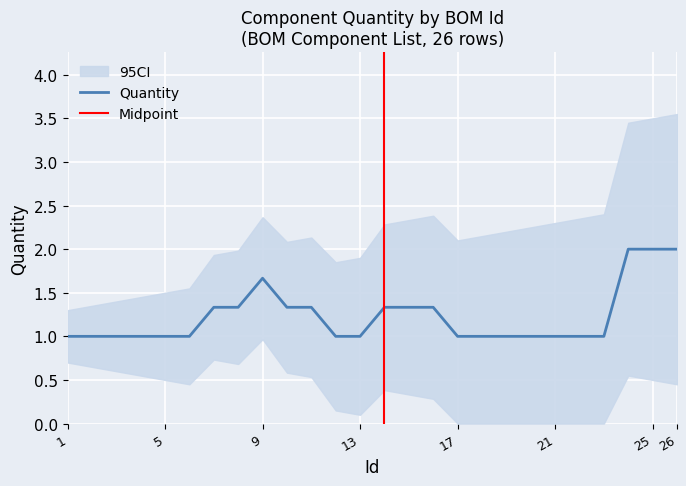

The value of Quantity at 1 is 0.6. True or false?

False